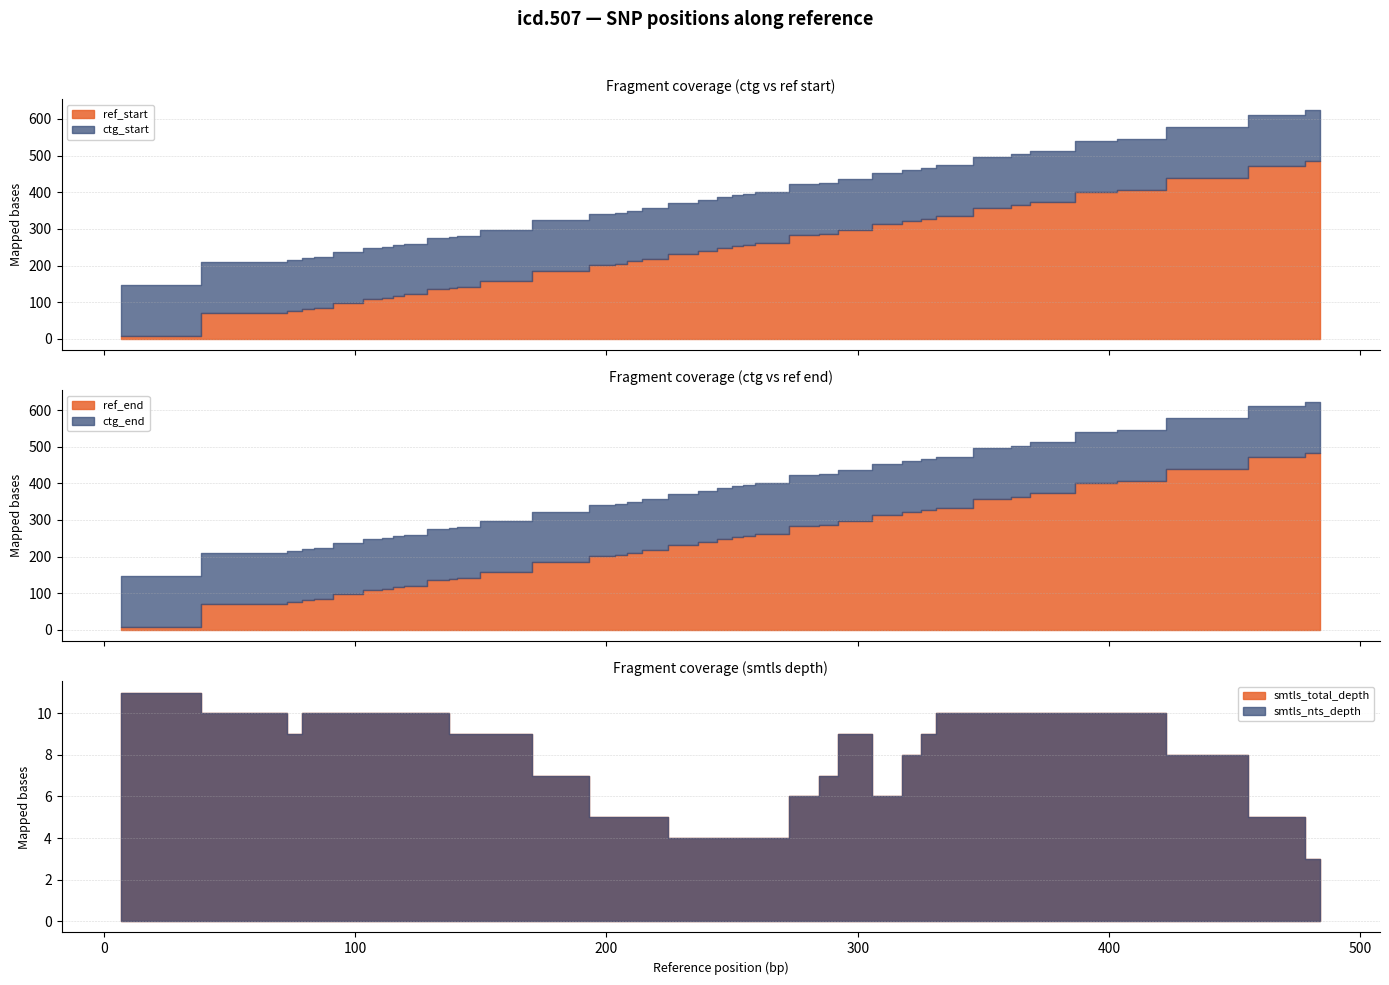

How many data points in ref_start are less than 241?

20